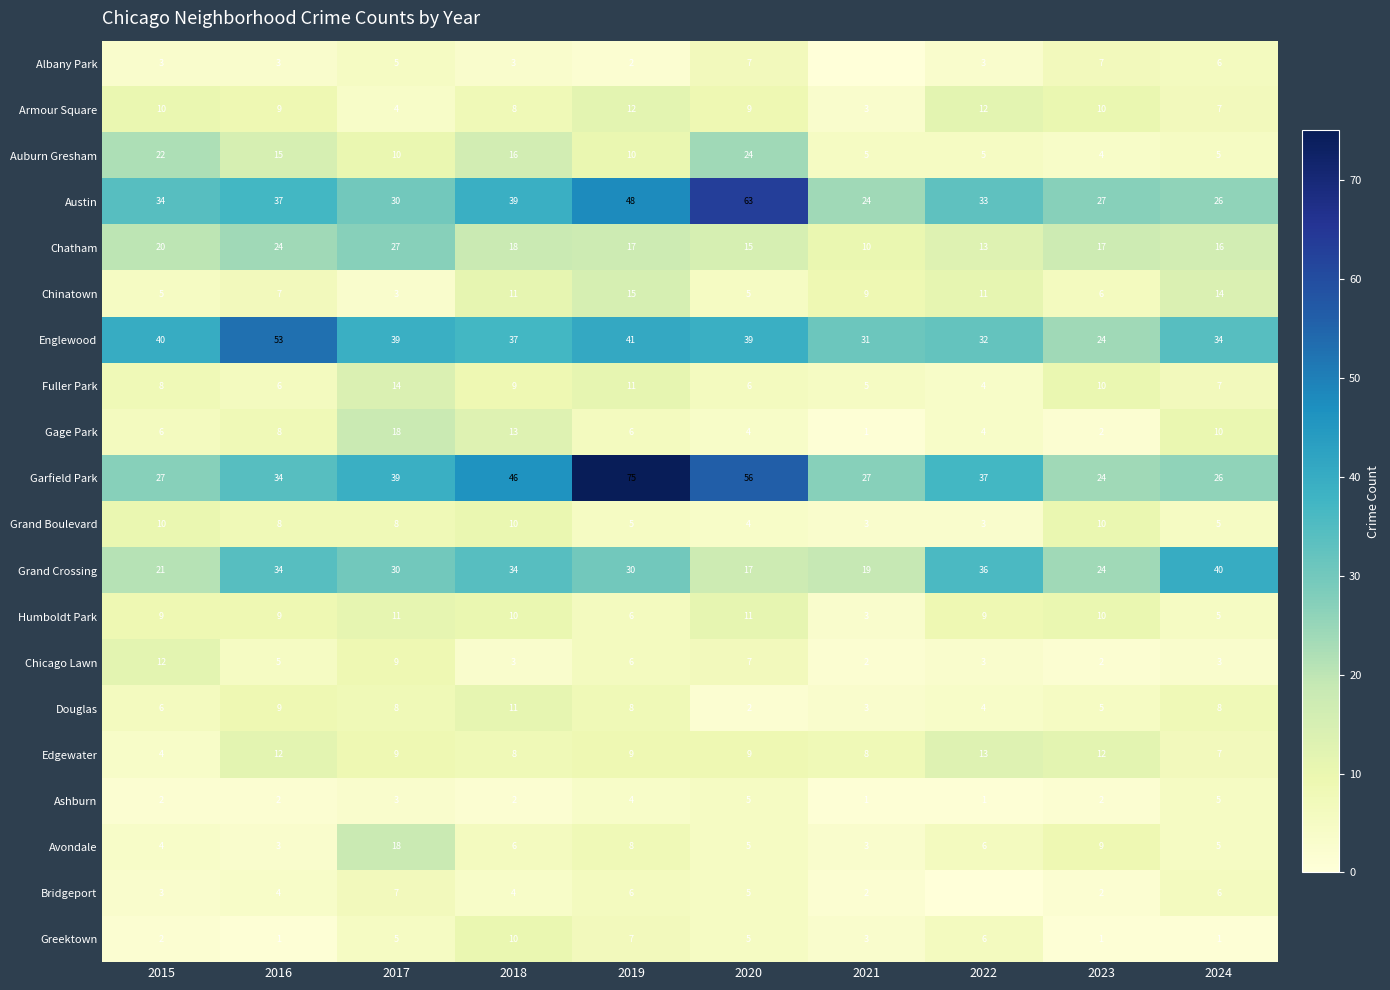

True or false: Avondale has a value of 8 at 2019.

True